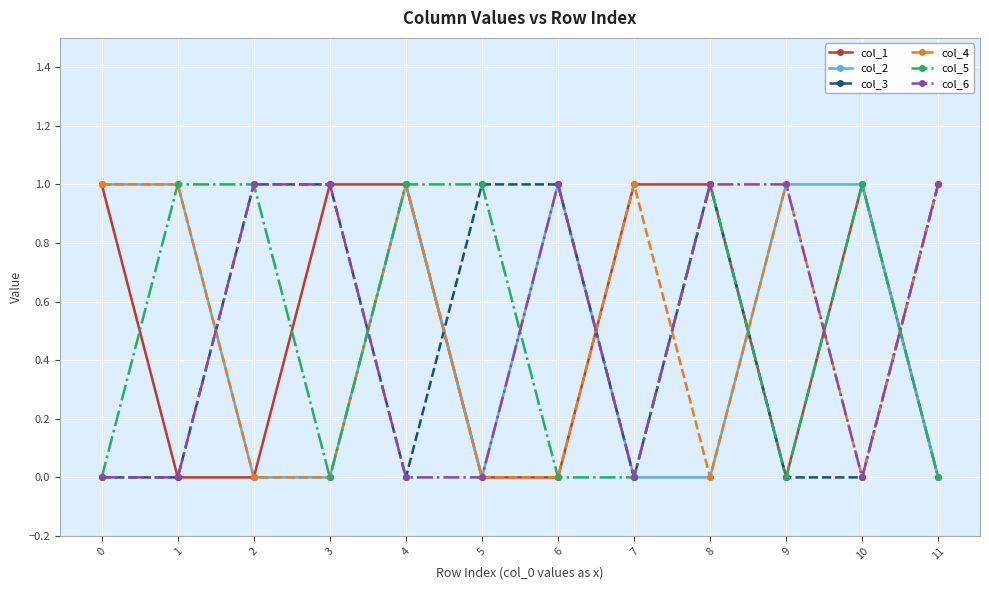

The value of col_5 at 1 is 1. True or false?

True